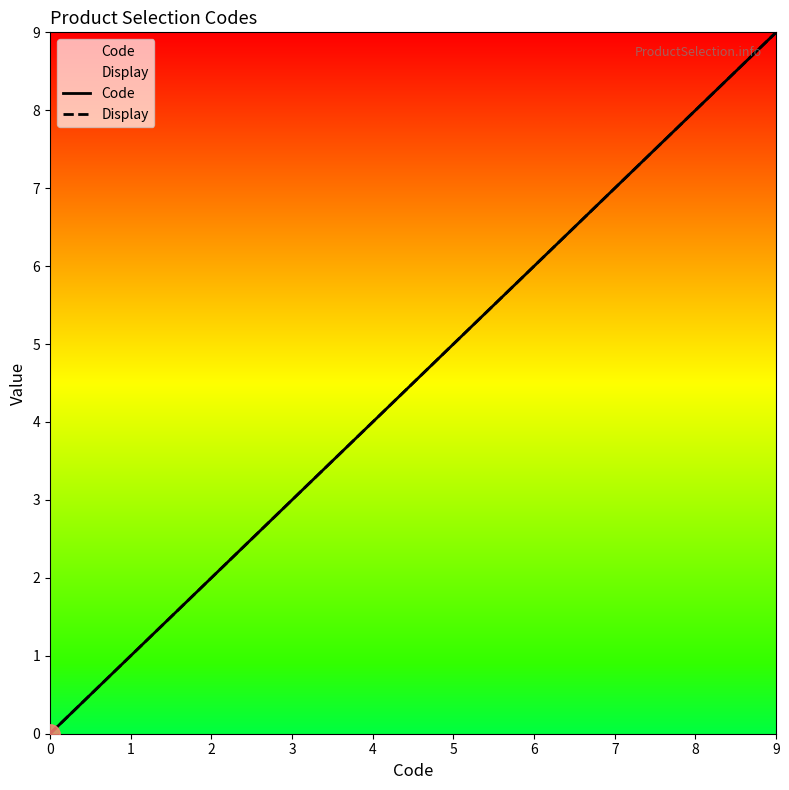

Rank the categories by Display value from lowest to highest.

0, 1, 2, 3, 4, 5, 6, 7, 8, 9